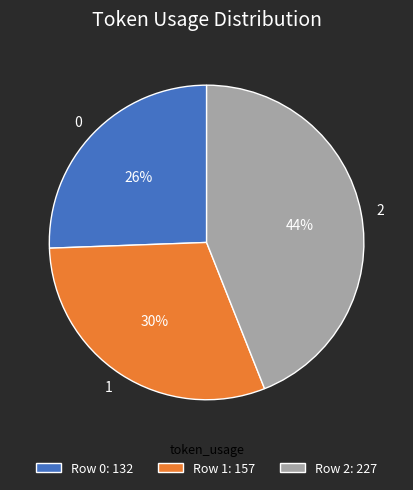

Between 2 and 0, which is larger?

2